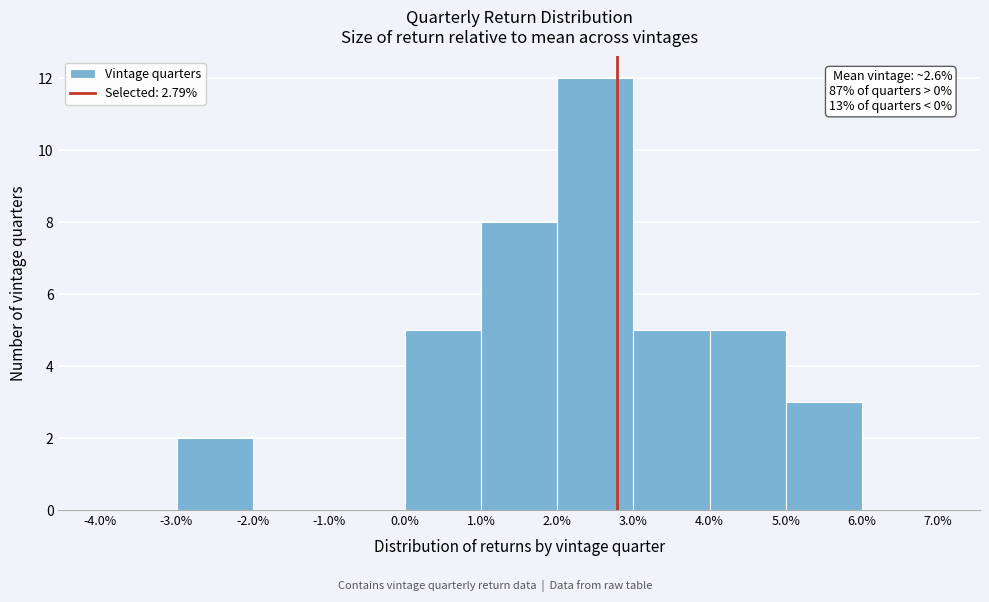

Which range on the x-axis has the tallest bar?

2.0% to 3.0%